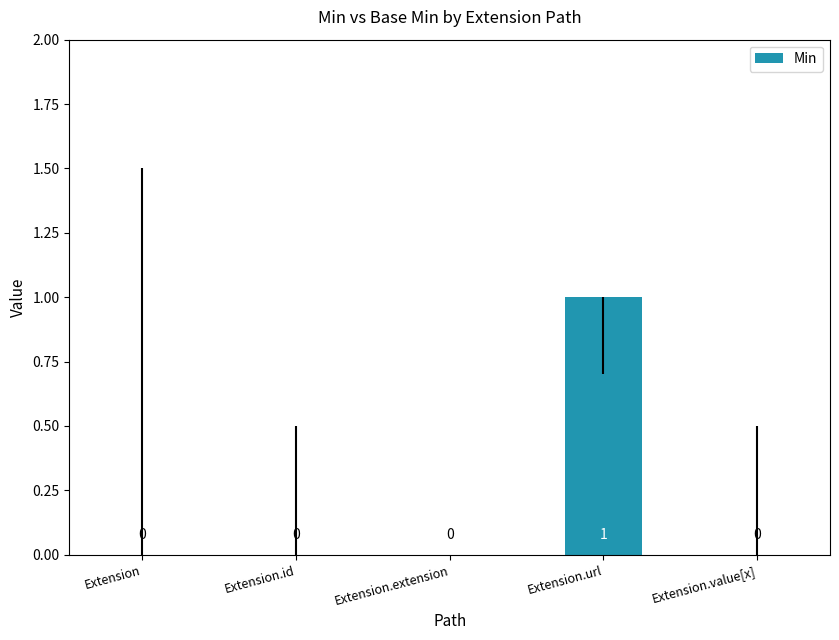

Which has a higher value, Extension.value[x] or Extension.url?

Extension.url